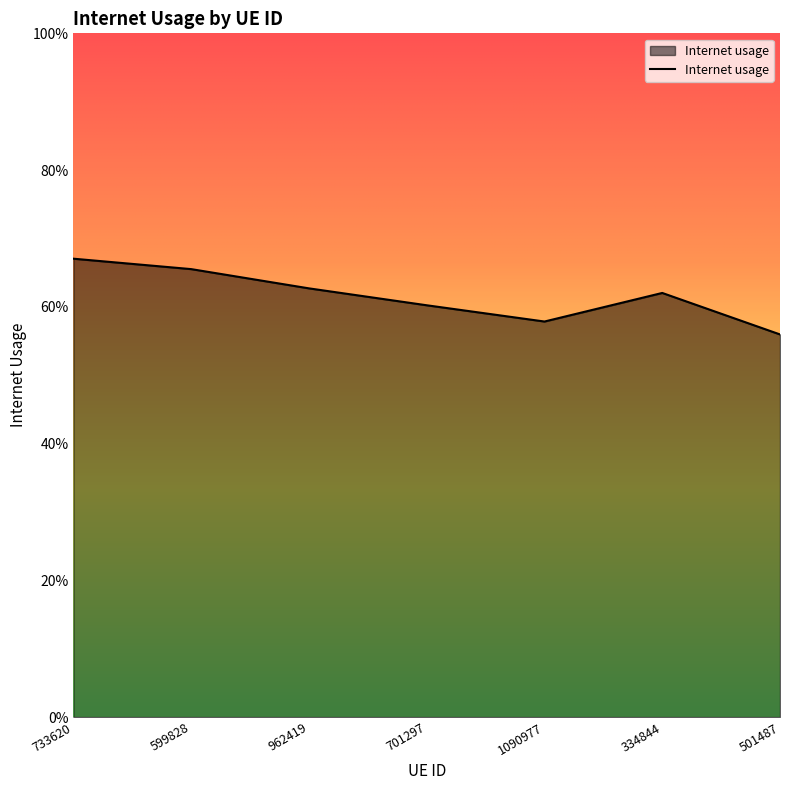

Which category has the highest value across all series?

733620